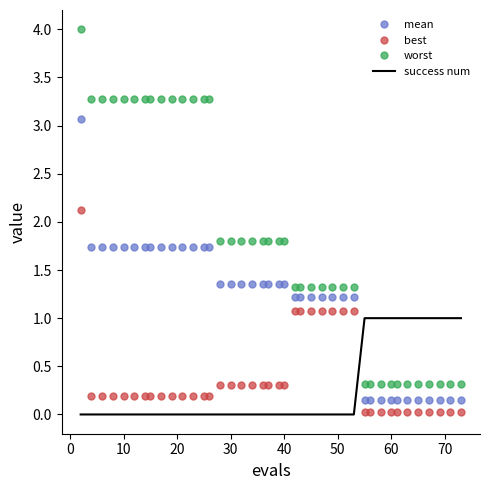

Which series has the widest spread of values?

worst